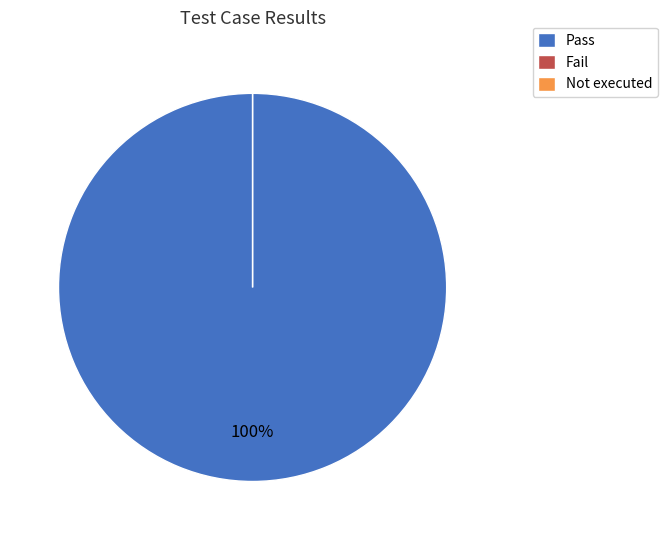

Count the number of slices in the pie.

3